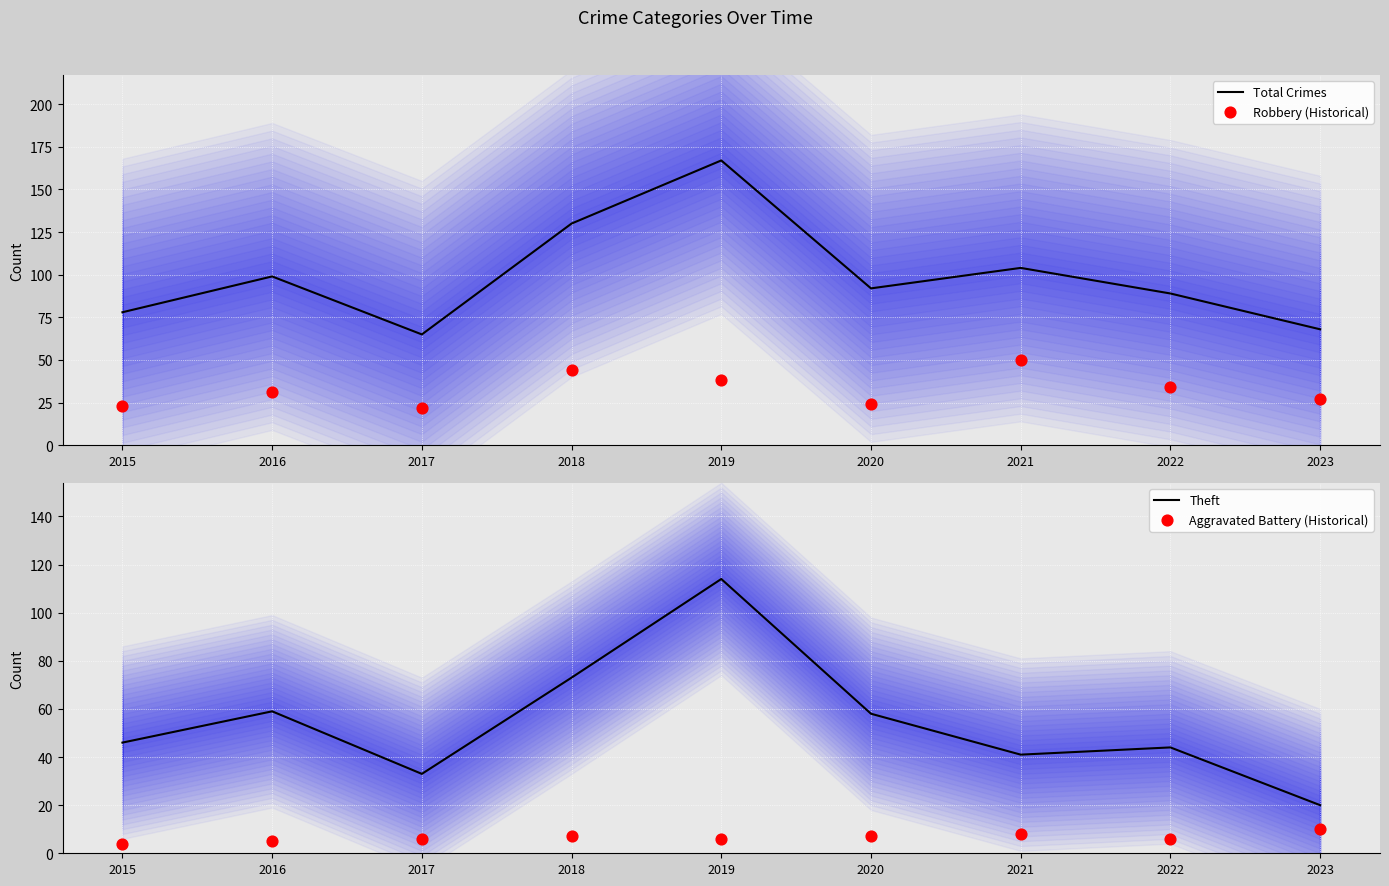

What is the total value across all series at 2023?

125